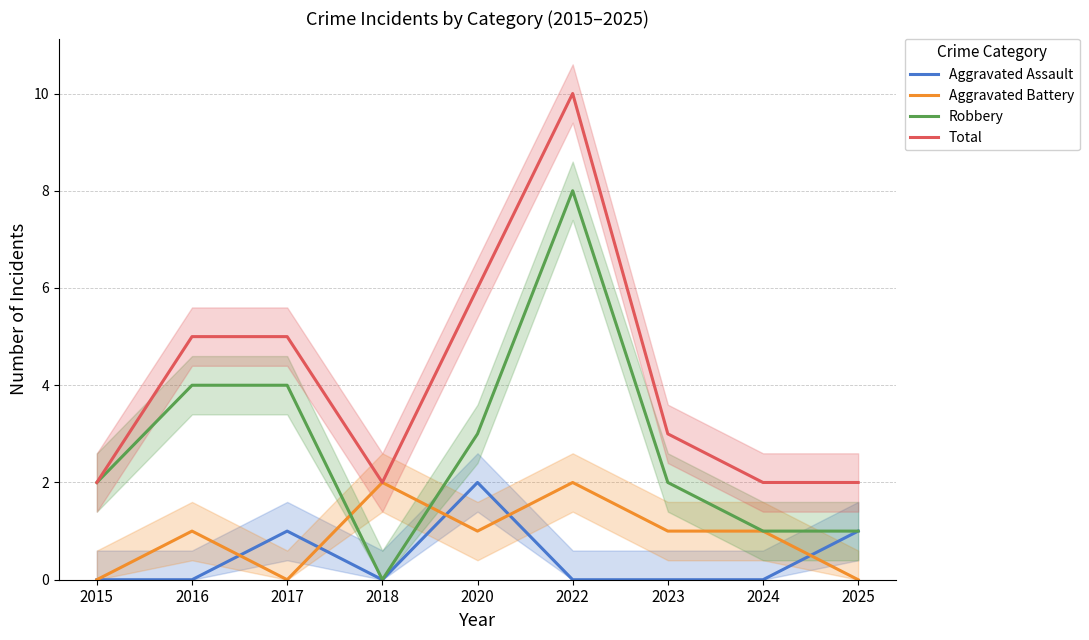

Which series changed the most between 2017 and 2024?

Robbery